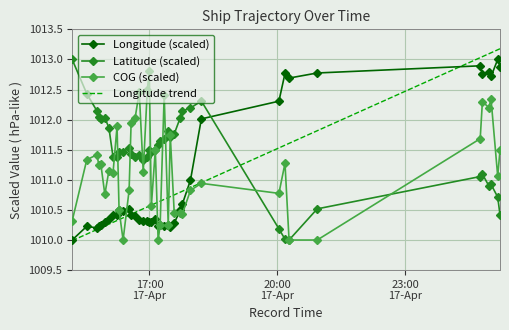

What is the maximum value shown in the chart?

1013.2